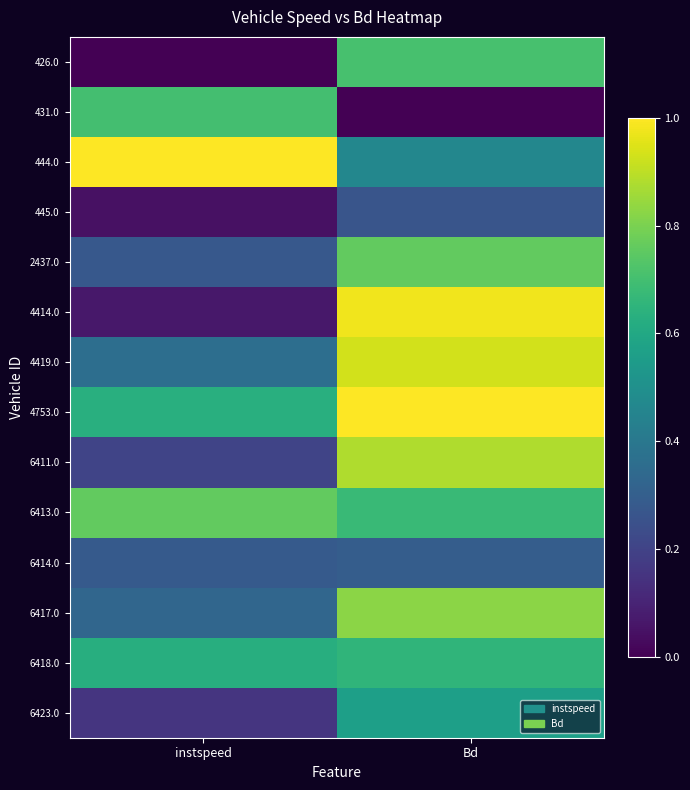

What is the greatest value displayed?

1.0